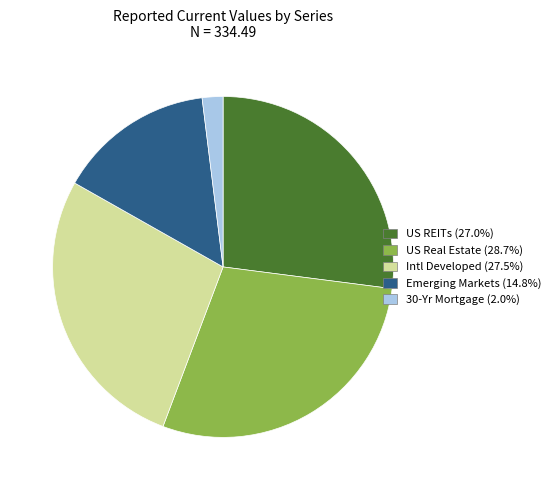

Is Intl Developed the majority of the pie?

No